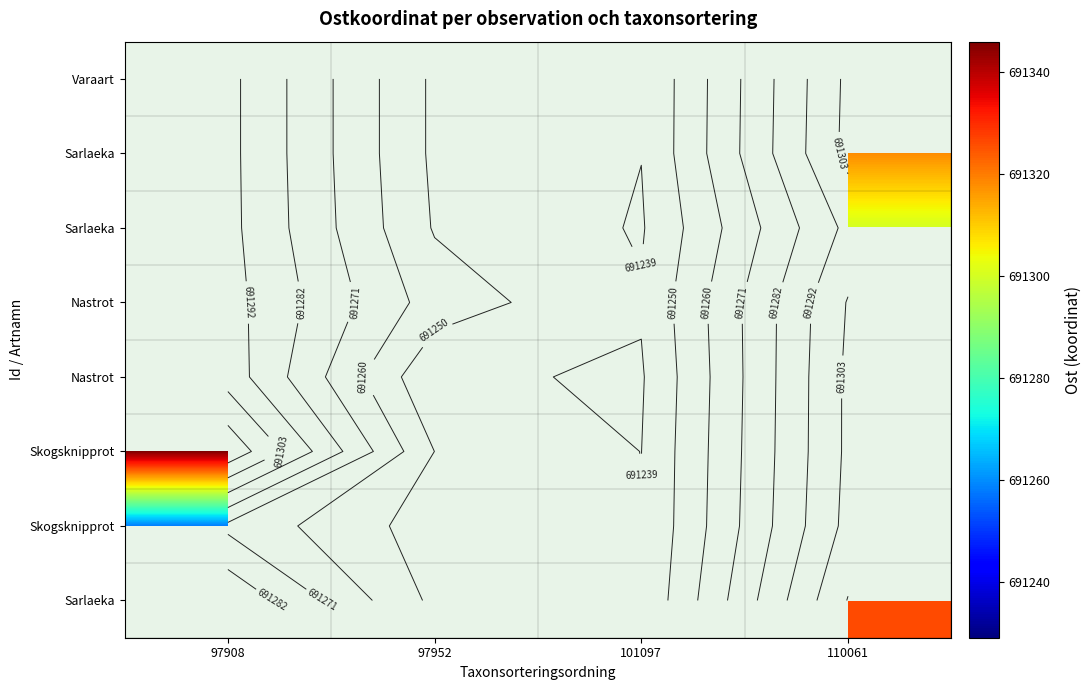

How many categories are shown in the chart?

4